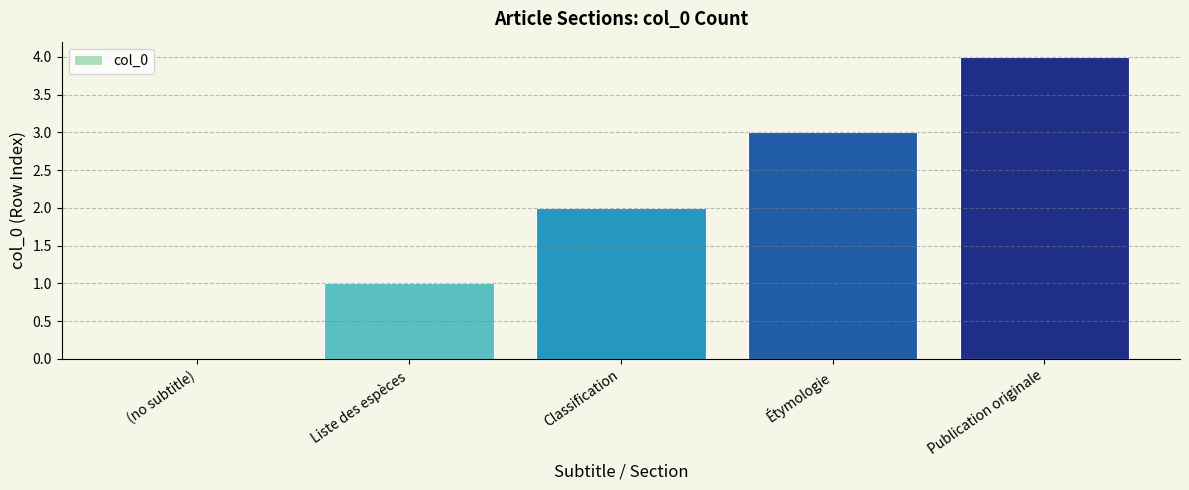

Between Classification and Étymologie, which is larger?

Étymologie